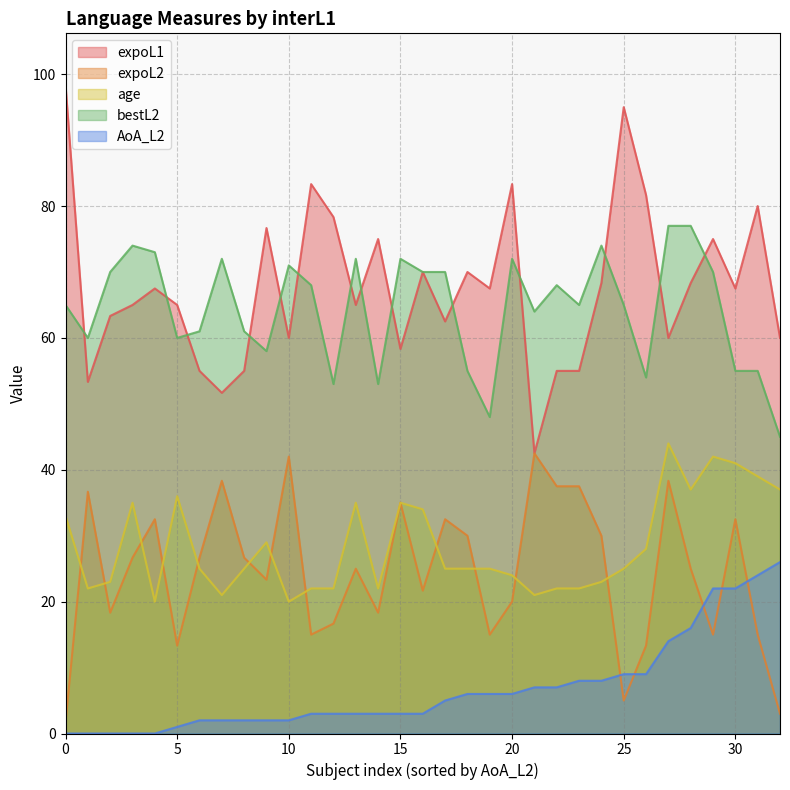

How many lines are shown in the chart?

5